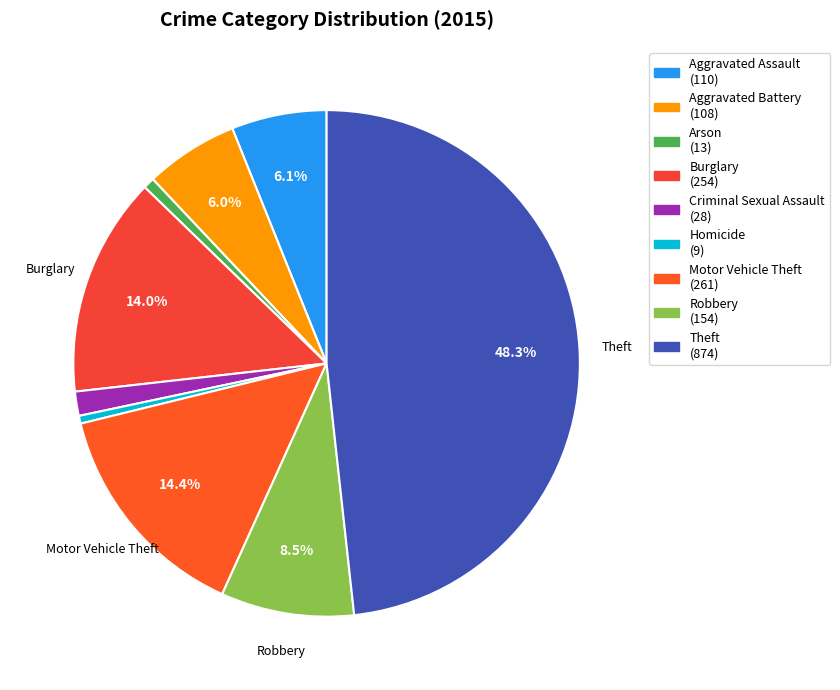

Is Arson the majority of the pie?

No